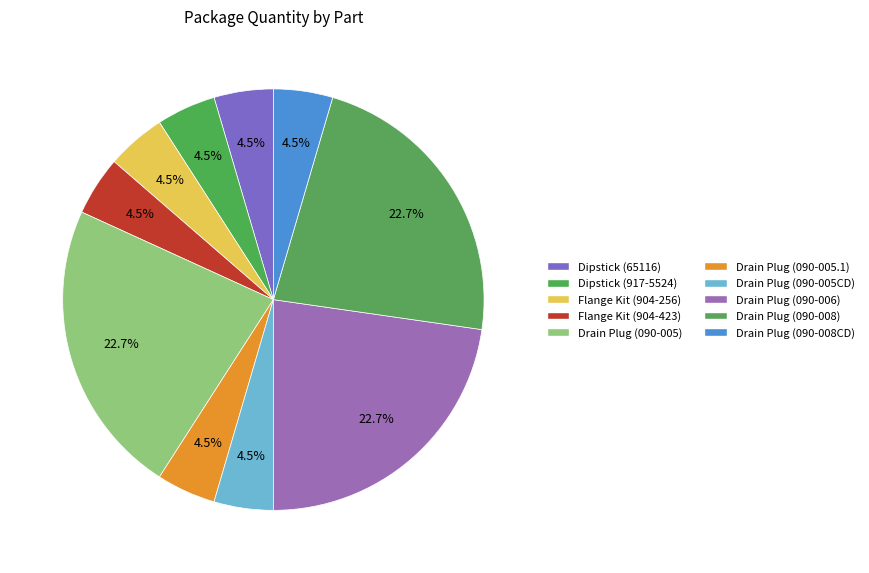

Count the number of slices in the pie.

10